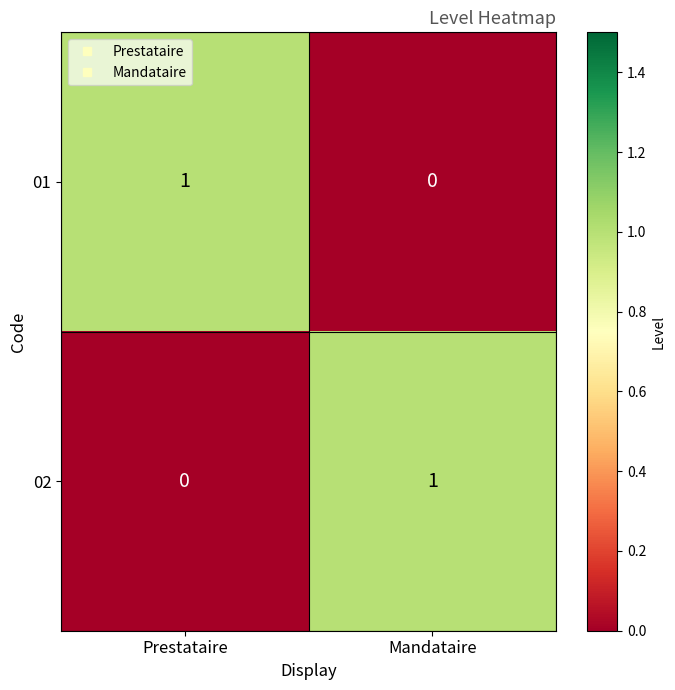

At Mandataire, list the series in order from largest to smallest.

02, 01